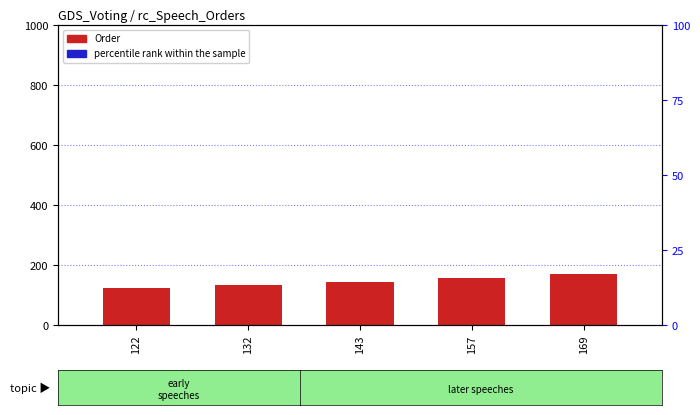

Which series reaches the minimum Y coordinate?

Order